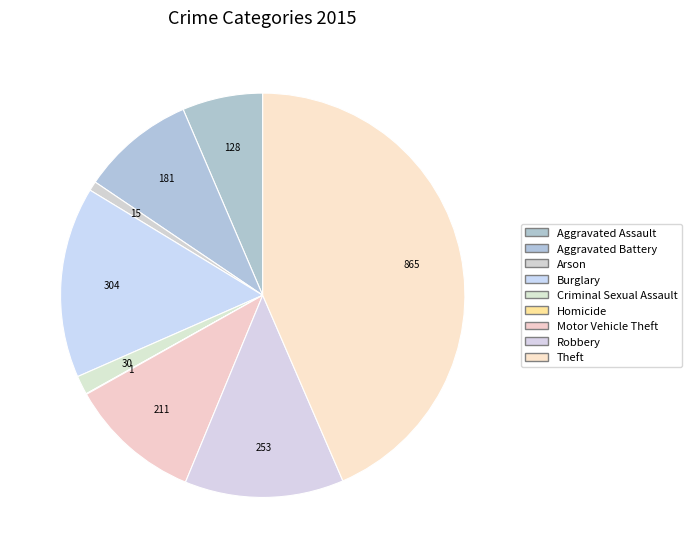

Is it true that Theft is 44% of the pie?

True